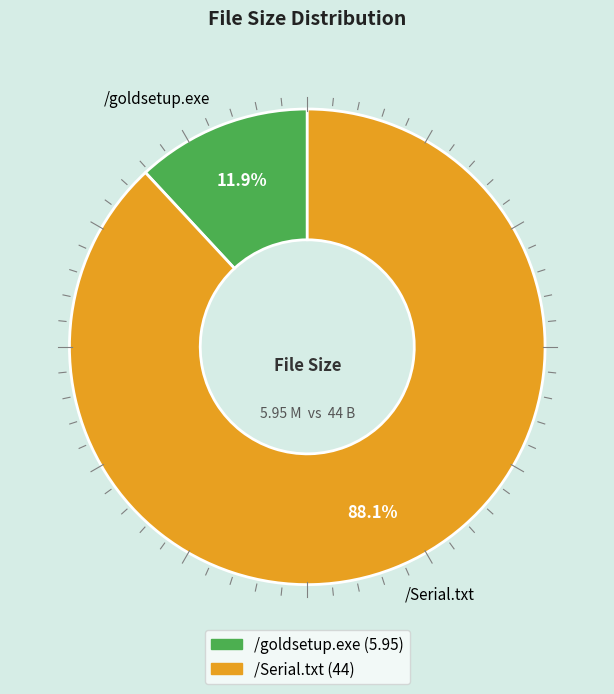

To the nearest percent, what percentage of the pie is /Serial.txt?

88%